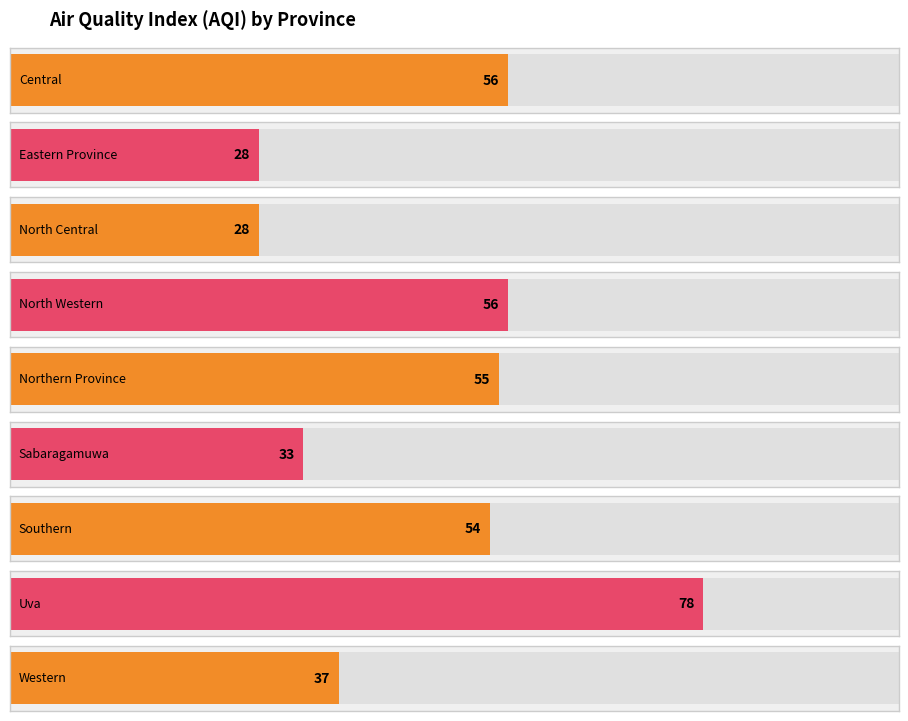

Are the bars horizontal?

Yes